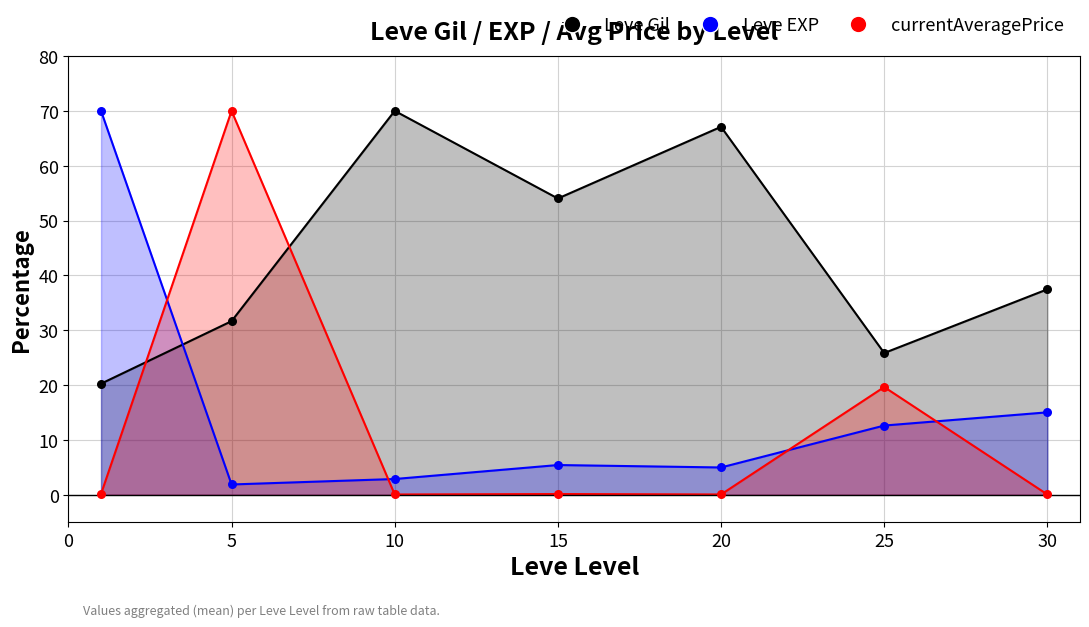

Which series has the largest Y range (max minus min)?

currentAveragePrice